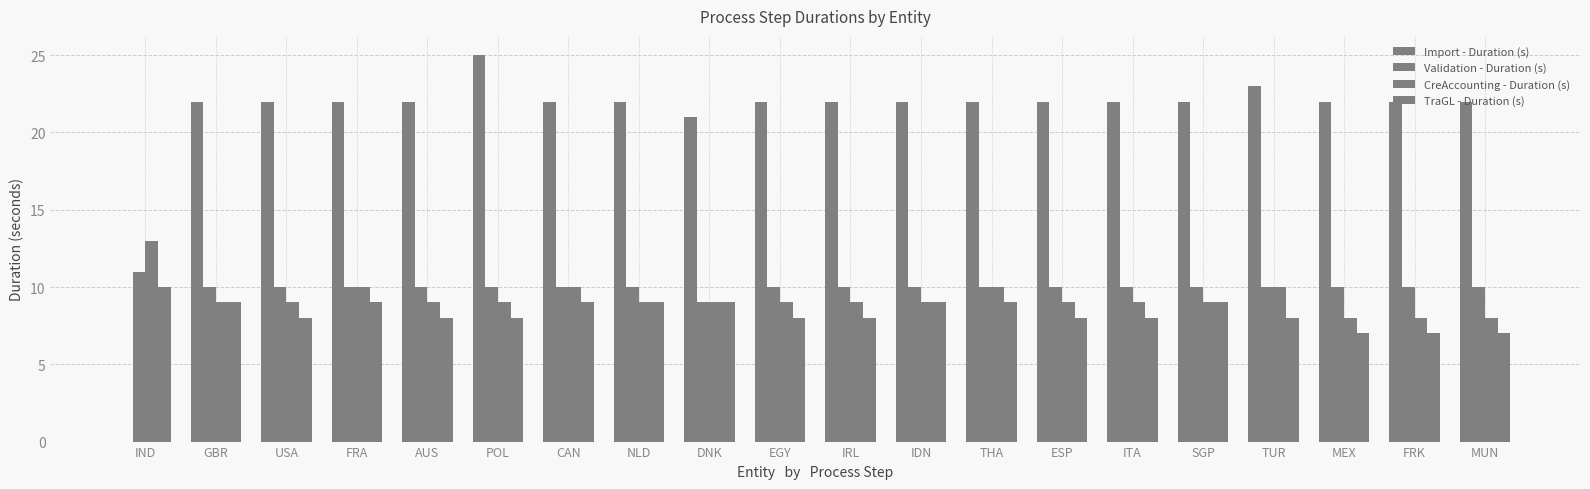

How many distinct data groups are displayed?

4